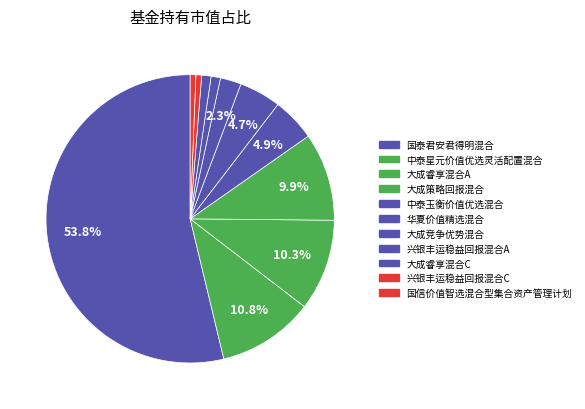

Is there a majority slice in this chart?

Yes